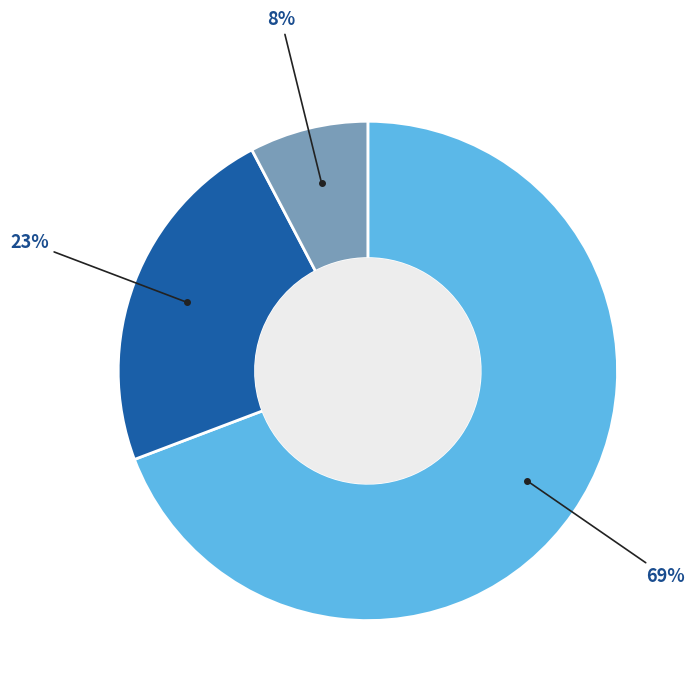

To the nearest percent, what is the average slice percentage?

33%